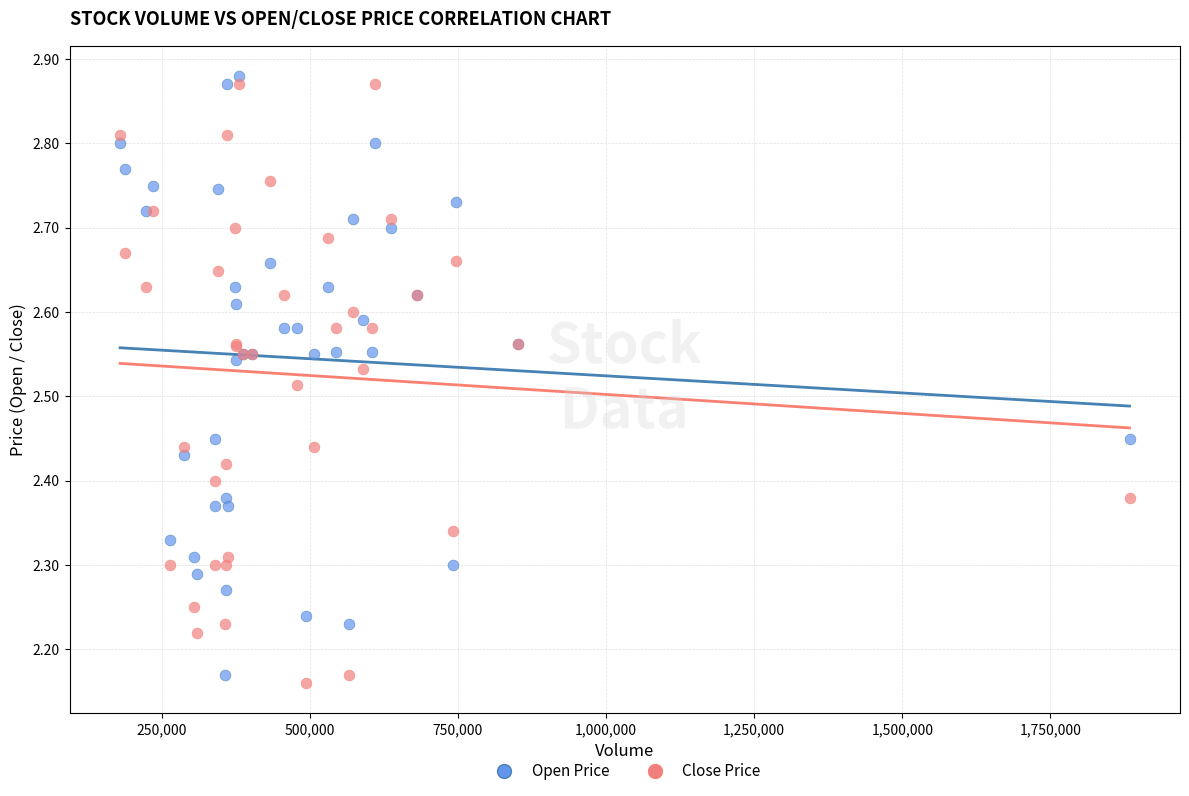

What is the X range (max minus min) for the scatter plot?

1703600.0